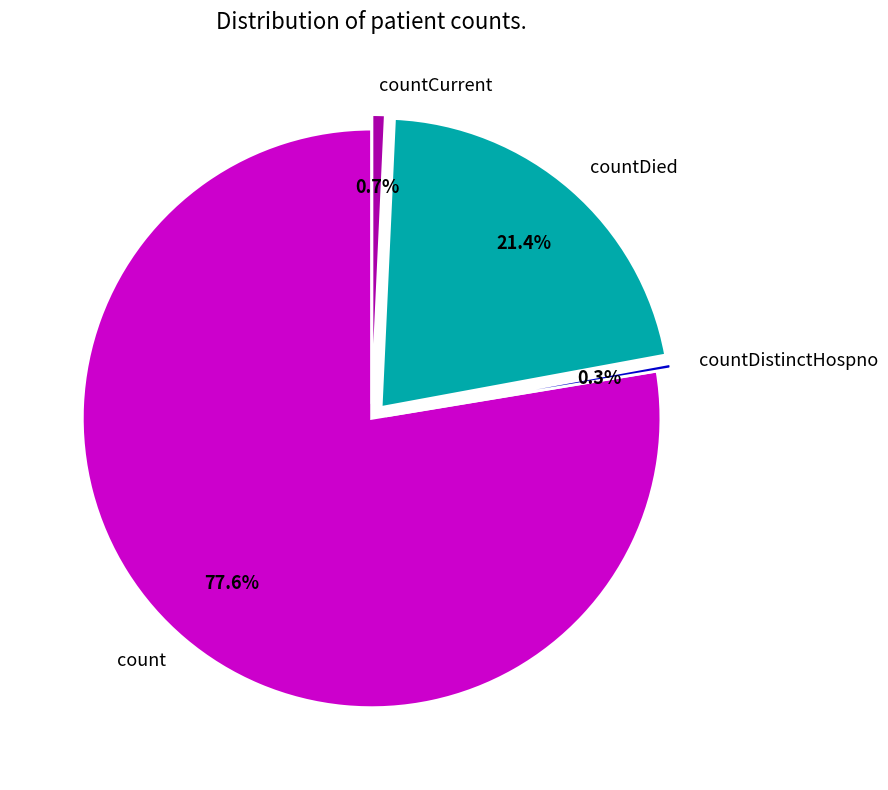

What percentage is the countDied slice, to the nearest percent?

21%